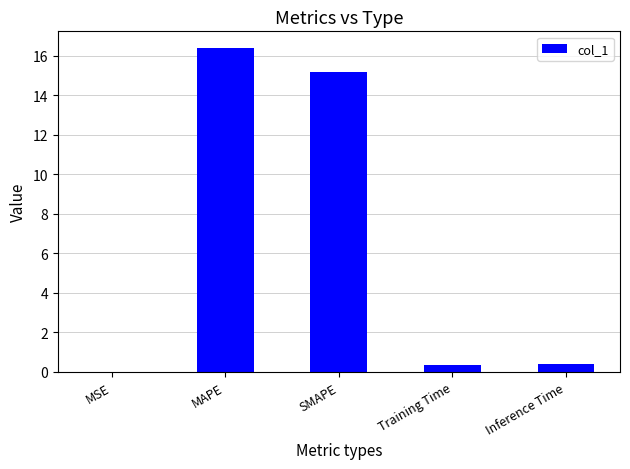

Approximately how many times larger is the value at SMAPE compared to MAPE?

0.9